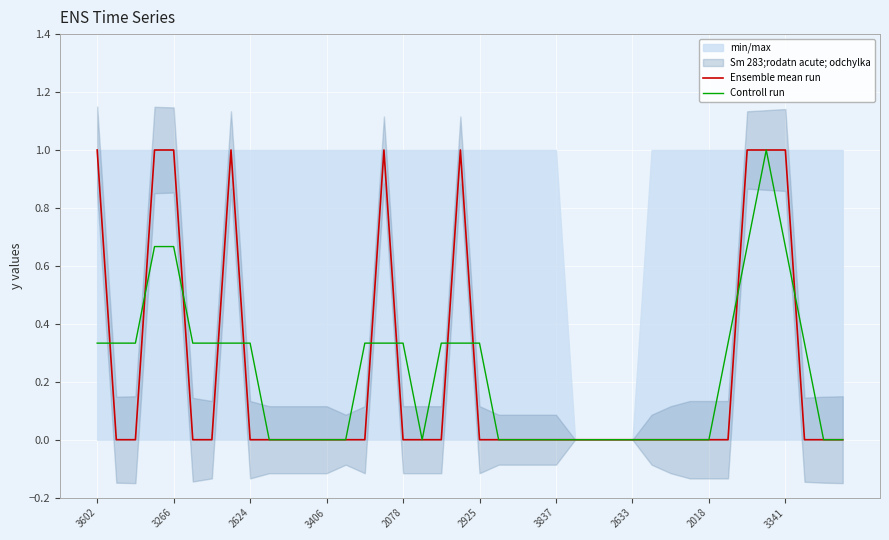

What is the difference between the maximum and minimum values in the Controll run series?

1.0